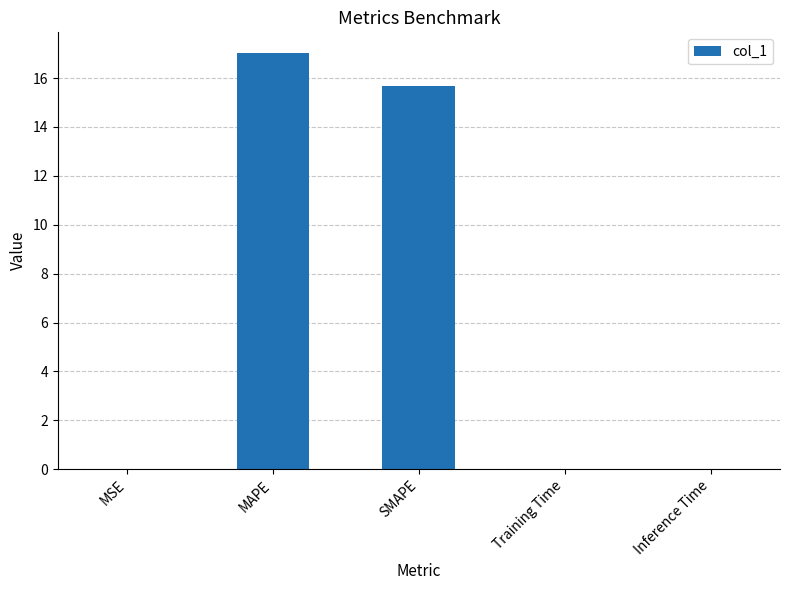

The value at MAPE is 27.9. True or false?

False